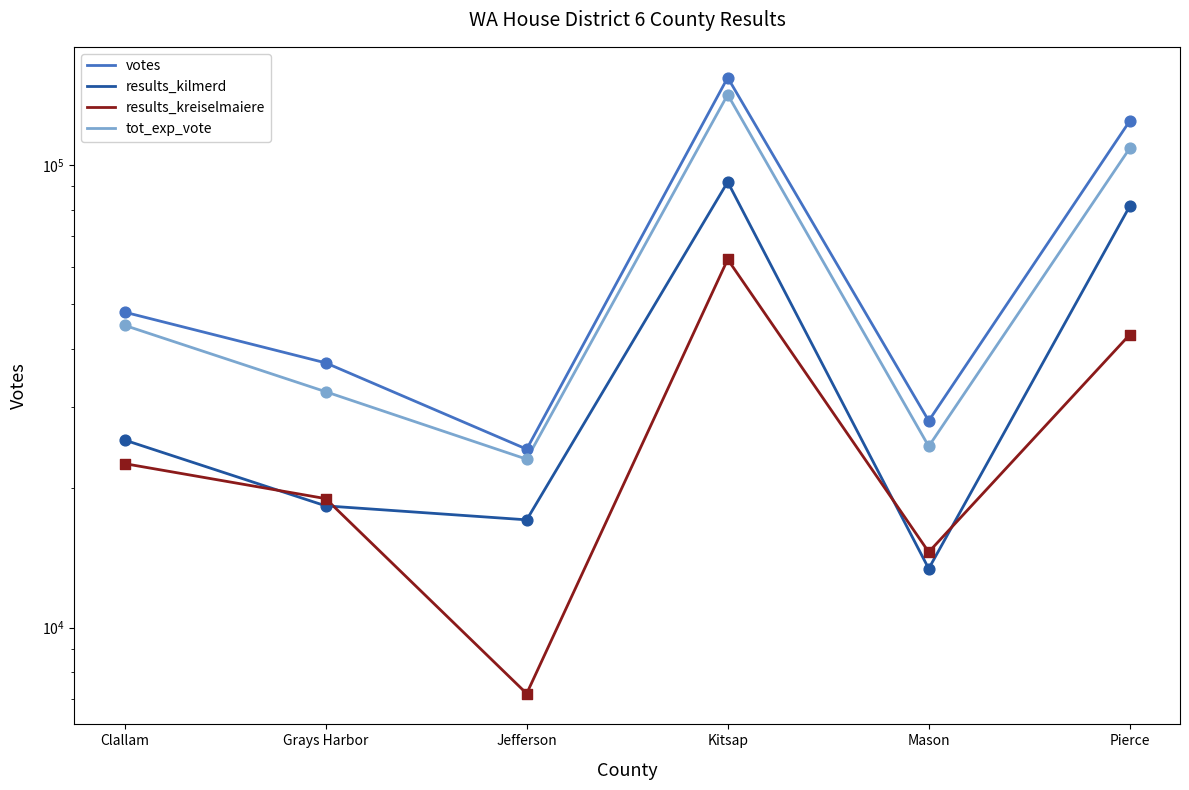

What are all the series names shown in the legend?

votes, results_kilmerd, results_kreiselmaiere, tot_exp_vote